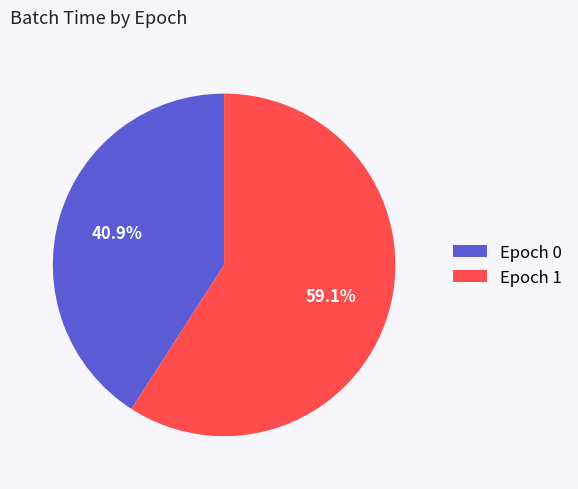

How many segments does this pie chart have?

2